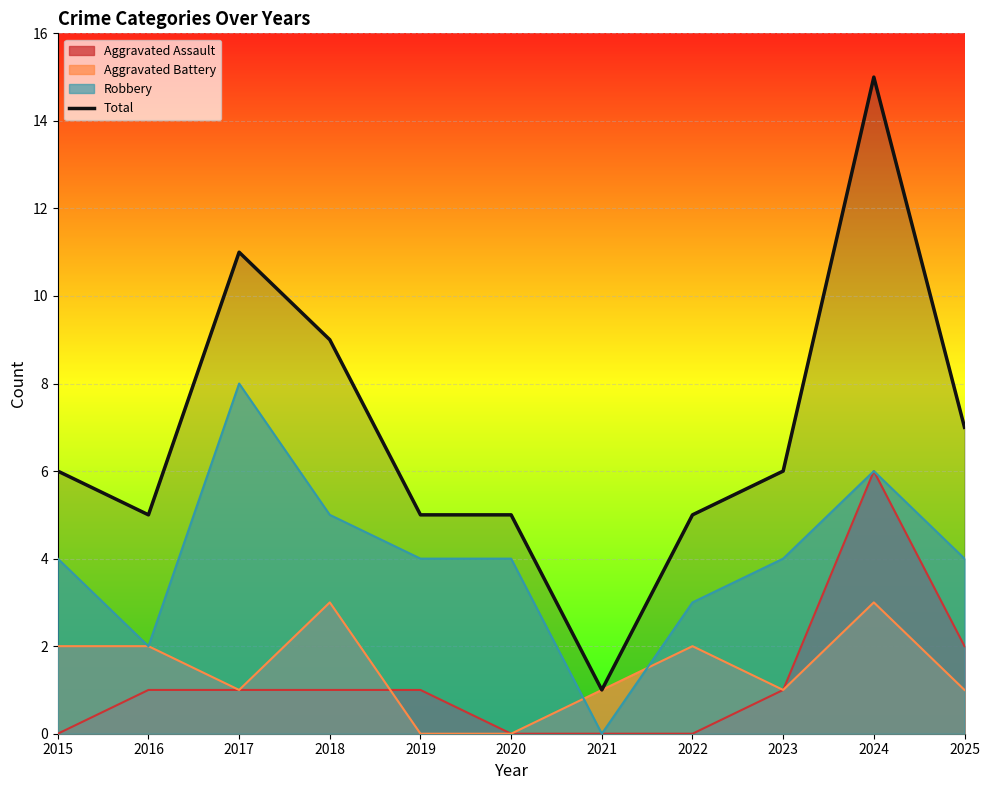

How many lines are shown in the chart?

4